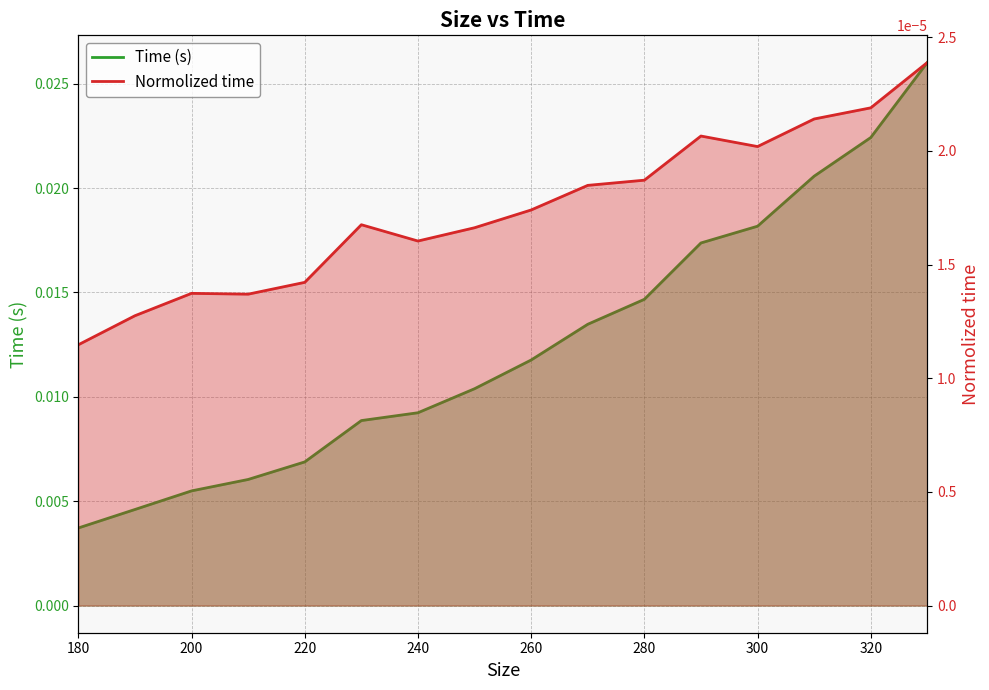

True or false: Normolized time and Time (s) cross at least once.

False